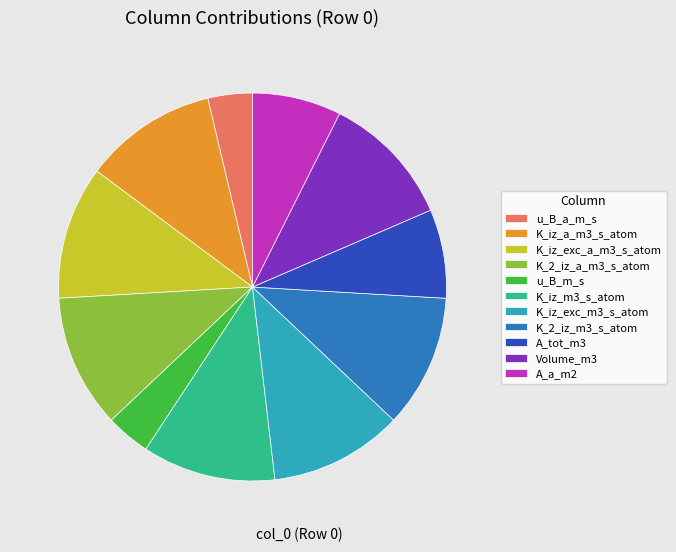

Does any single category account for the majority?

No